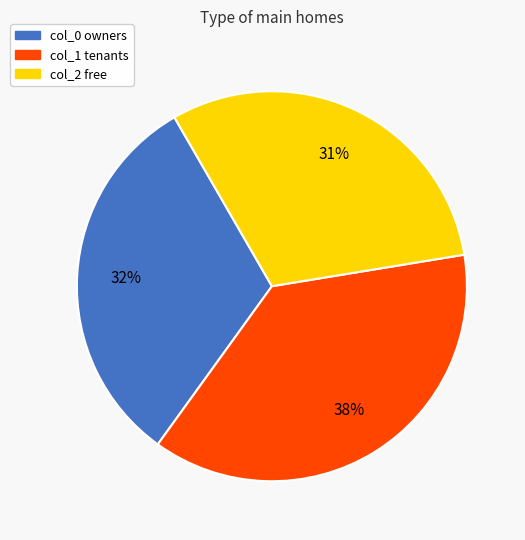

Combined, do col_1 tenants and col_0 owners account for over 50%?

Yes